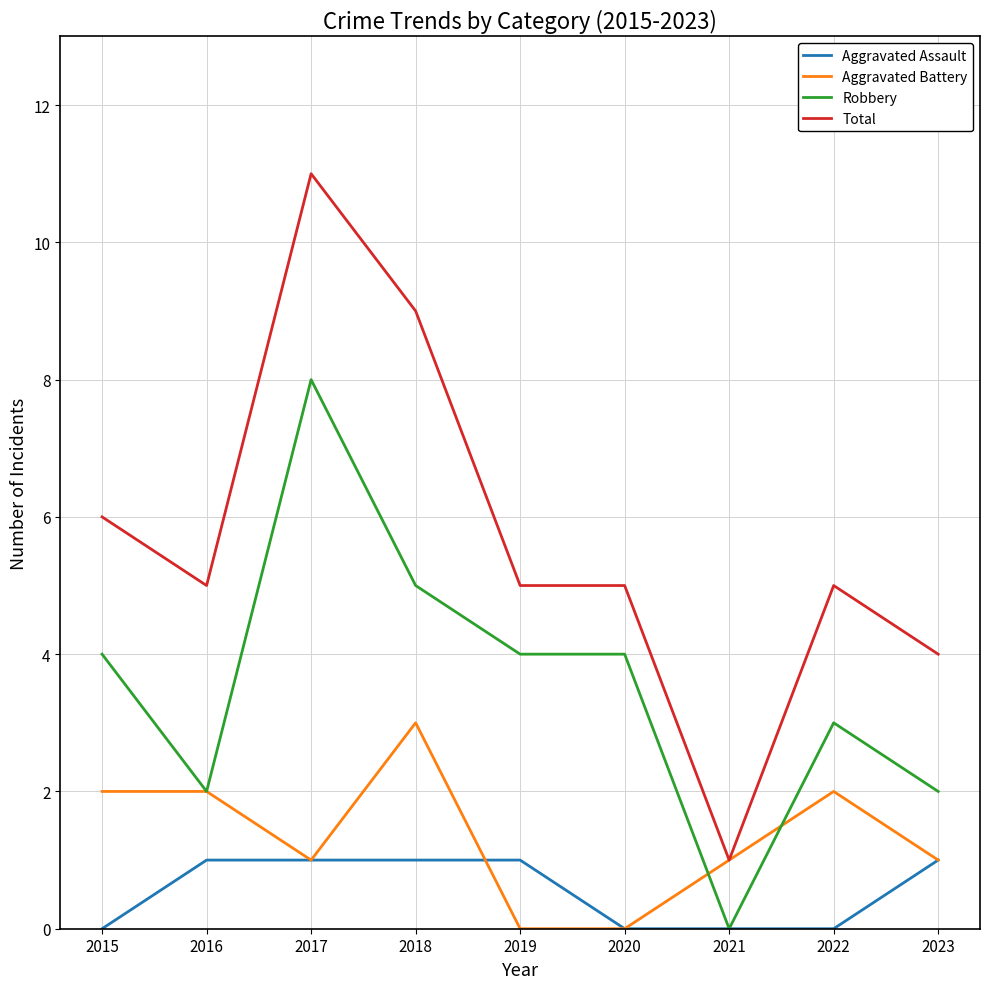

What is the total value across all series at 2019?

10